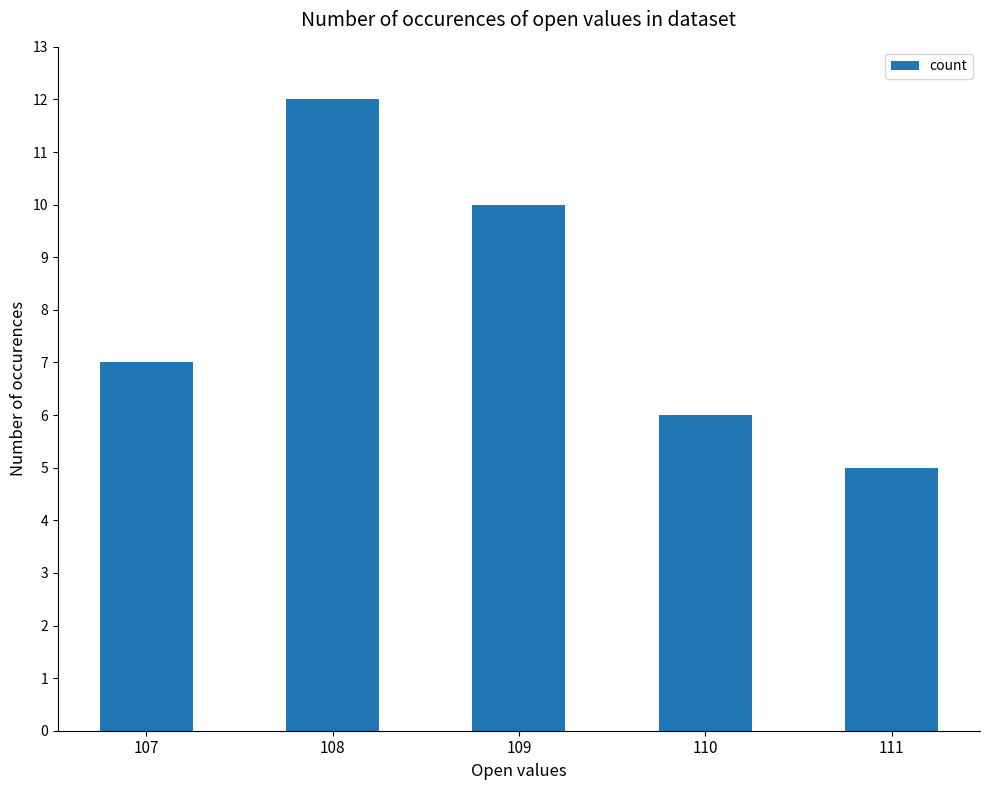

Reading left to right, list all the values displayed in this chart.

7	12	10	6	5